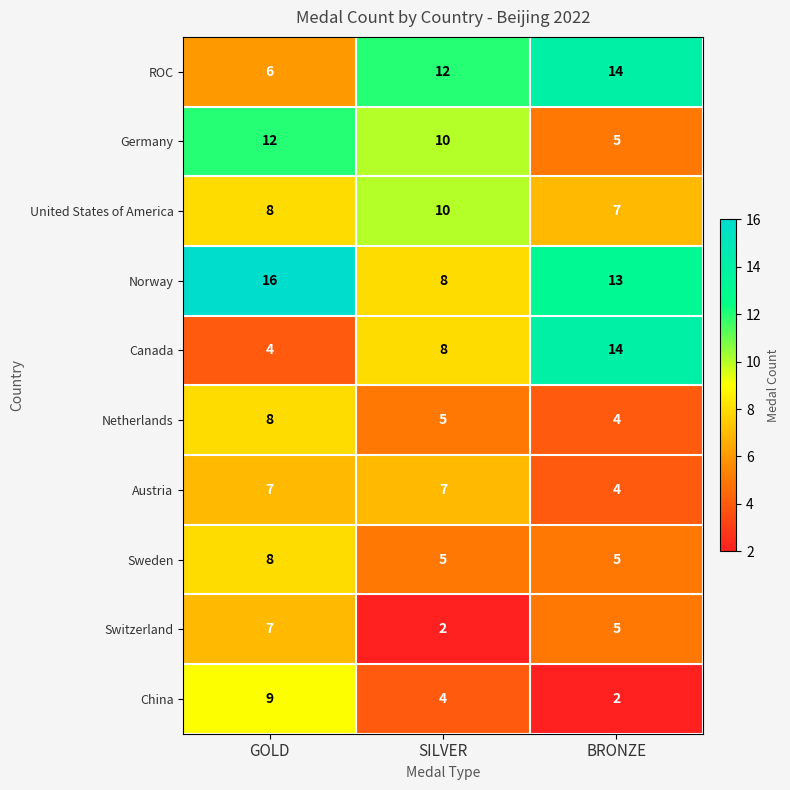

At which category is the sum across all series the highest?

GOLD